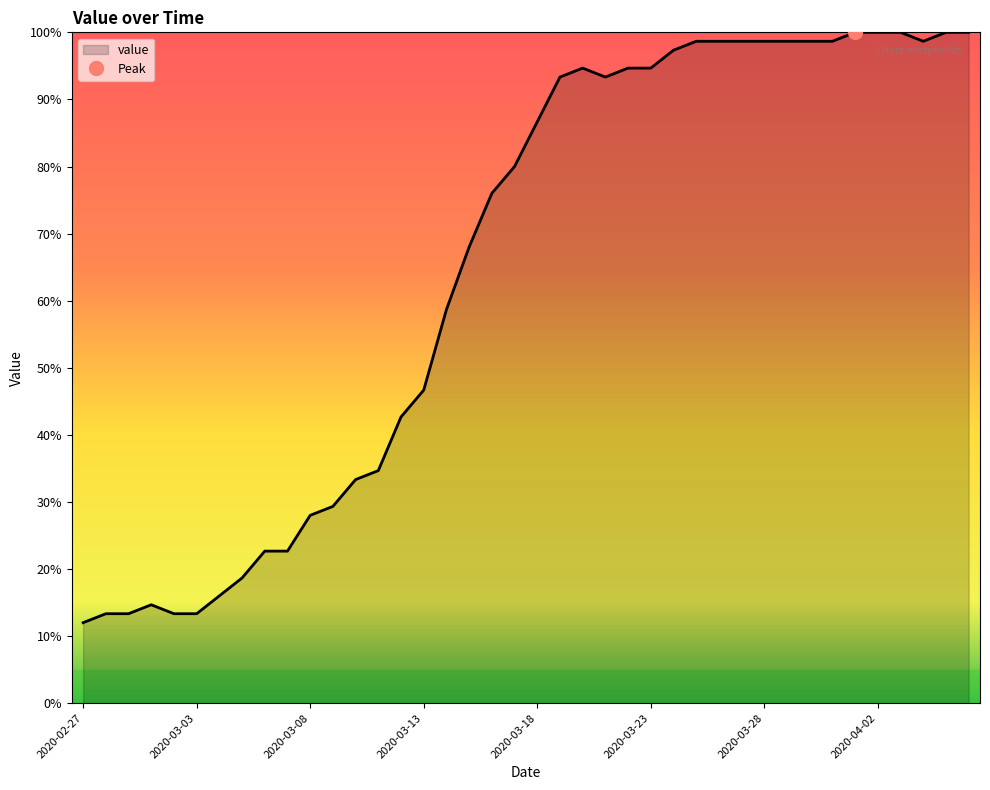

At which category does the chart reach its minimum across all series?

2020-02-27